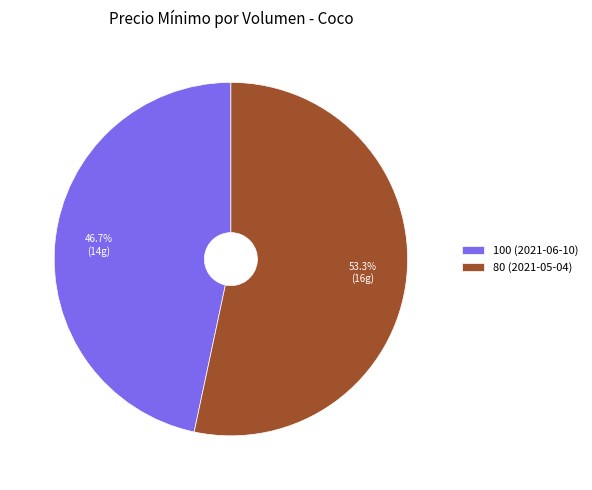

Does 80 (2021-05-04) account for over 50% of the chart?

Yes